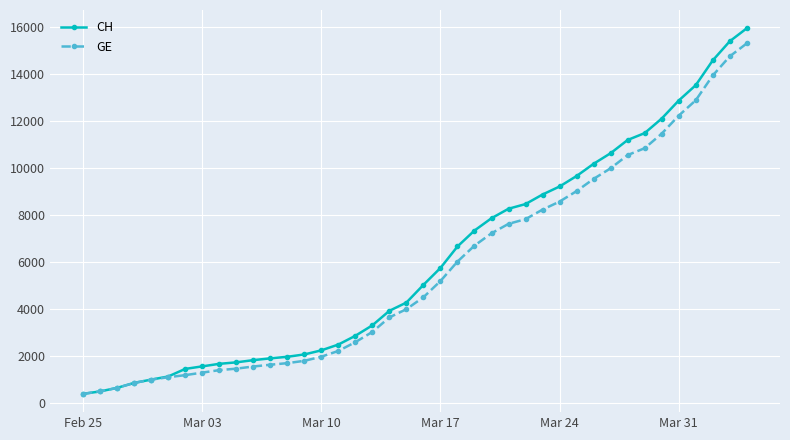

Does the chart display data point markers on the line(s)?

Yes